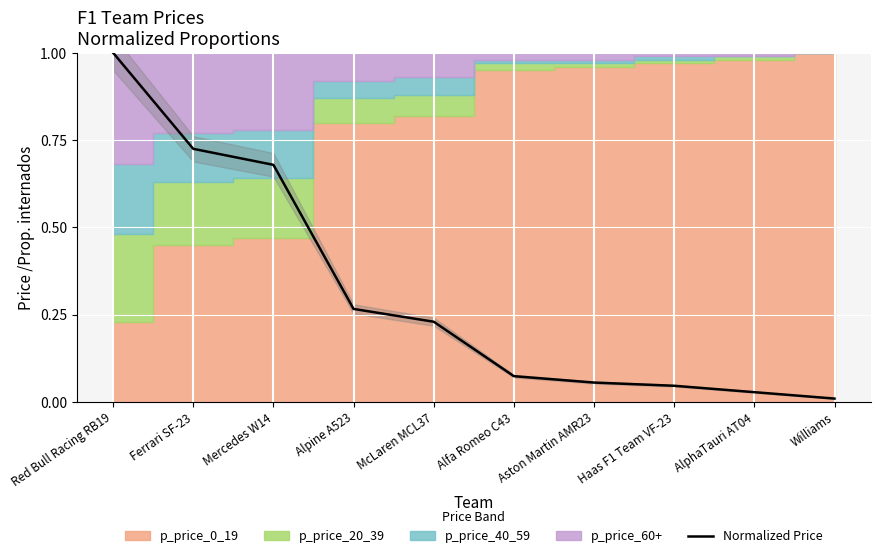

Reading left to right, what are all the values shown in this chart?

1.0	0.7	0.7	0.3	0.2	0.1	0.1	0.0	0.0	0.0